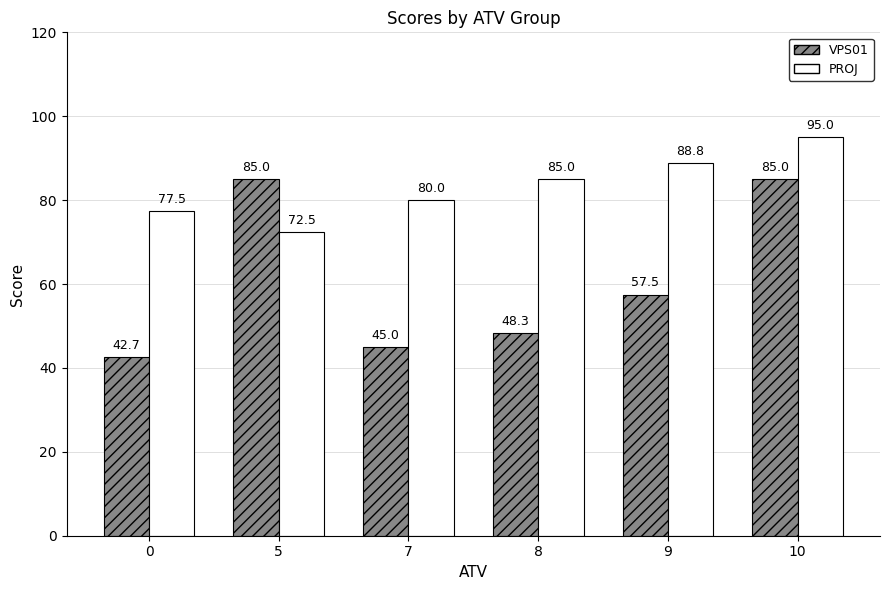

What is the average value of the VPS01 series?

60.6